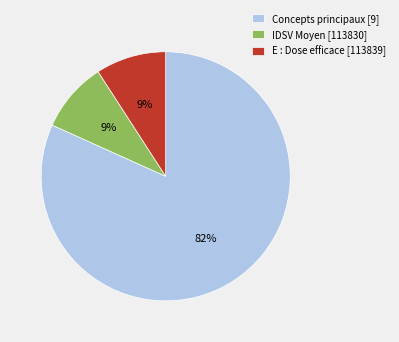

To the nearest percent, what is the difference between the largest and smallest slice percentages?

73%